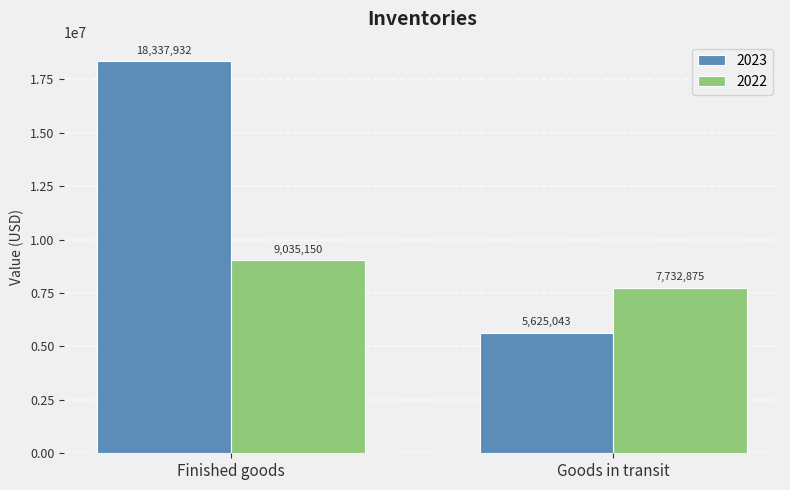

Rank the categories by 2022 value from highest to lowest.

Finished goods, Goods in transit